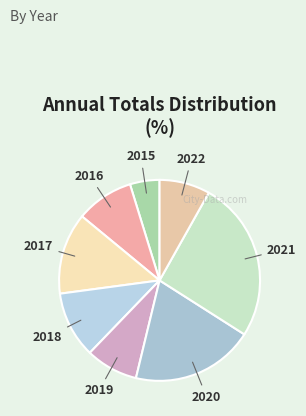

Which slice is the smallest?

2015